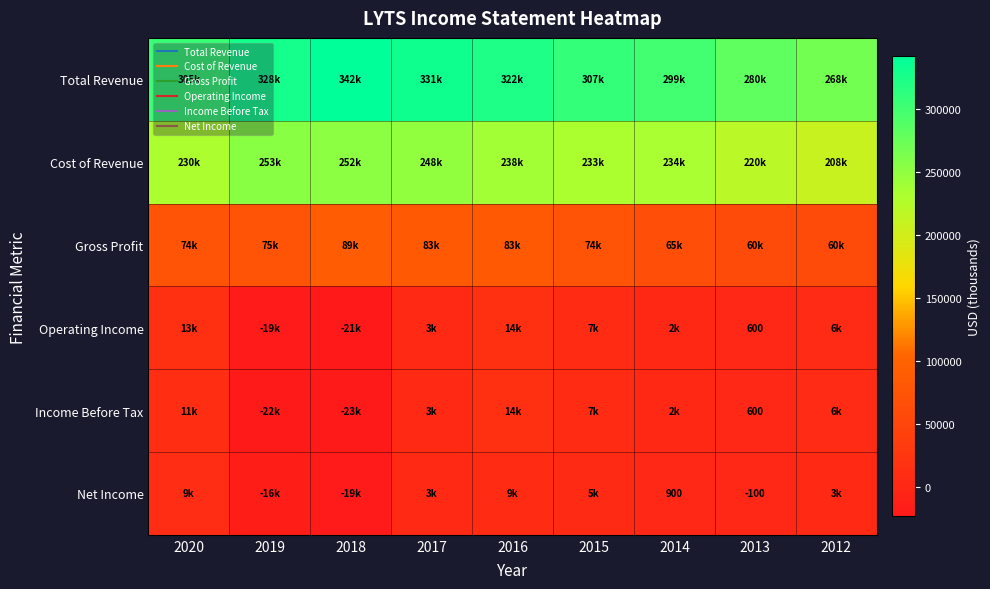

What is the minimum value for Net Income?

-19500